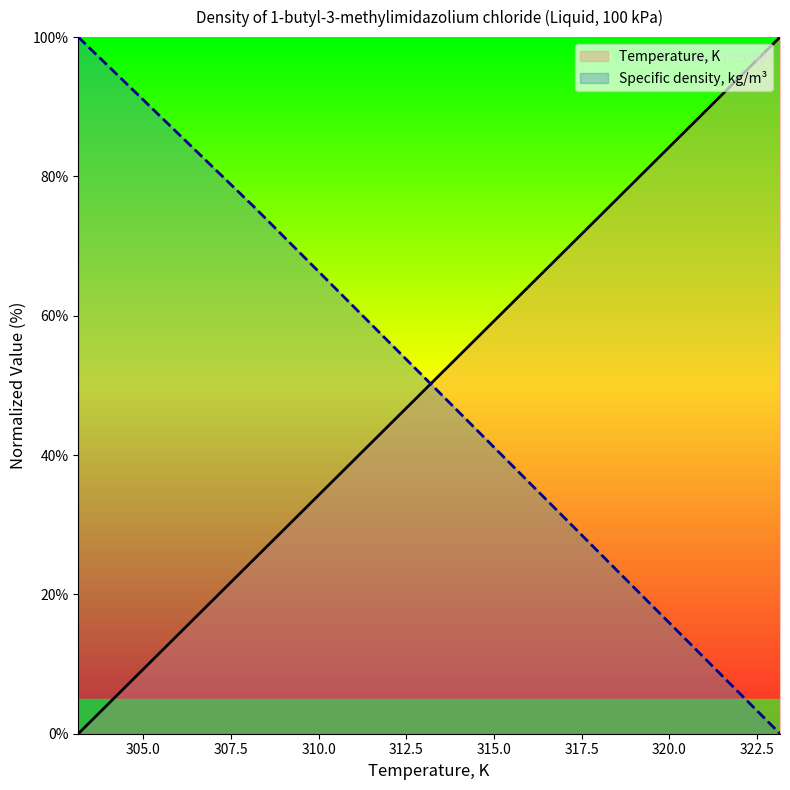

How many lines are shown in the chart?

2